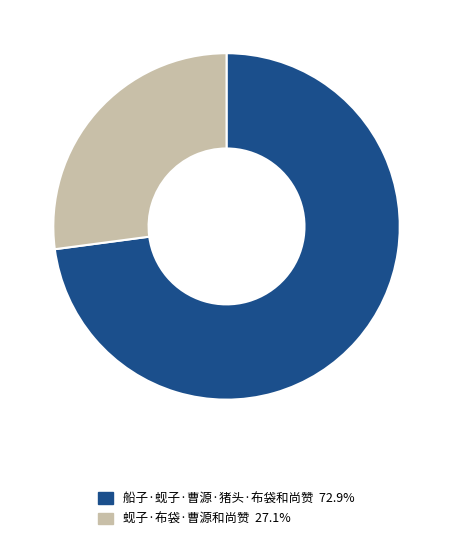

What is the ratio of the value at 船子·蚬子·曹源·猪头·布袋和尚赞 72.9% to the value at 蚬子·布袋·曹源和尚赞 27.1%?

2.7